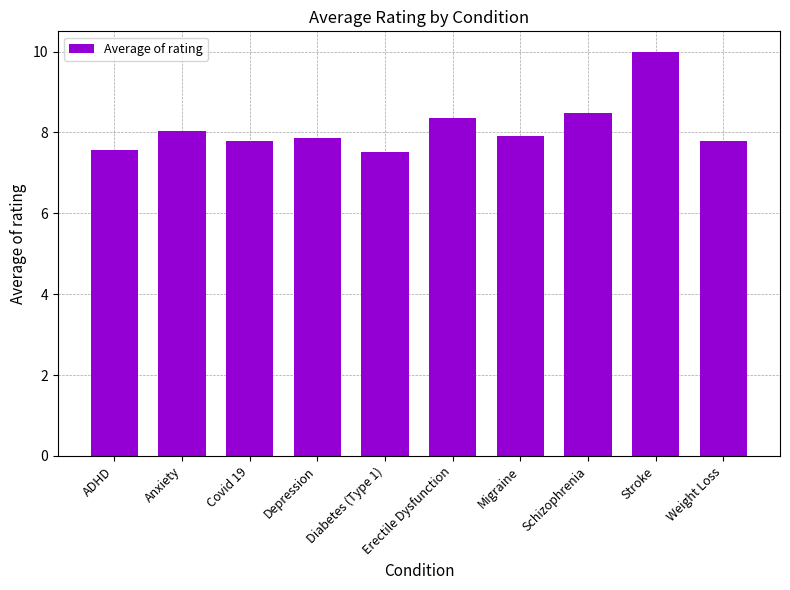

What is the minimum value shown in the chart?

7.5